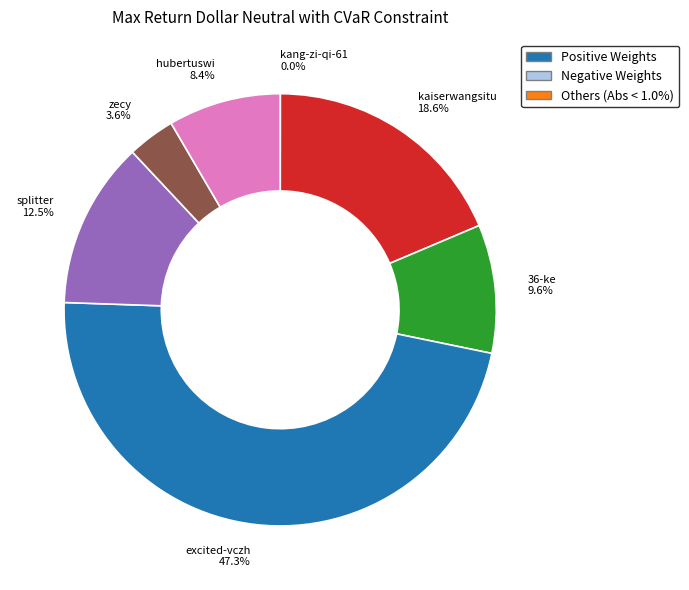

True or false: zecy accounts for 18% of the total.

False